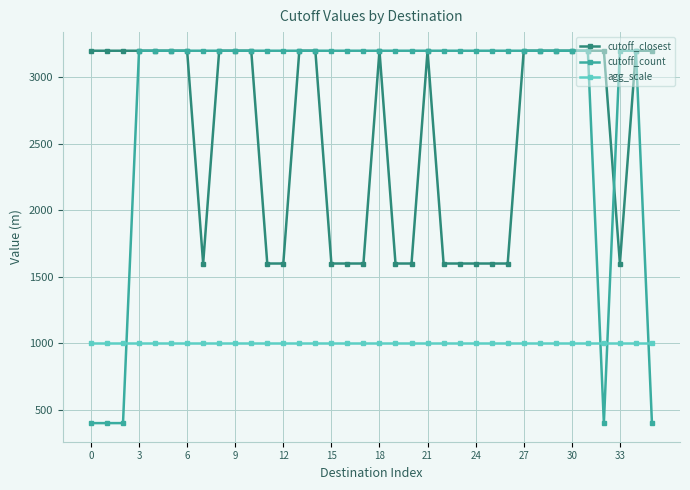

At how many categories does at least one series exceed 557?

36